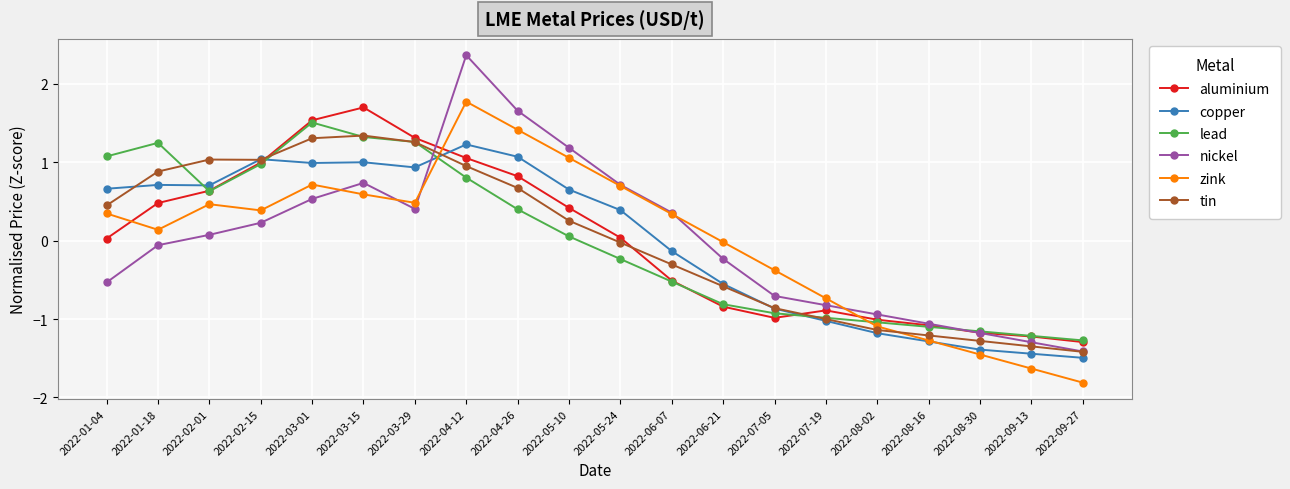

What position from the right is 2022-03-29?

14